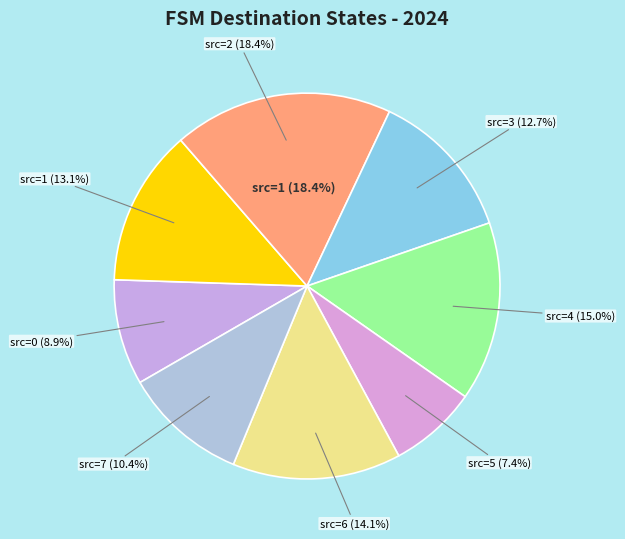

How many slices are in this pie chart?

8